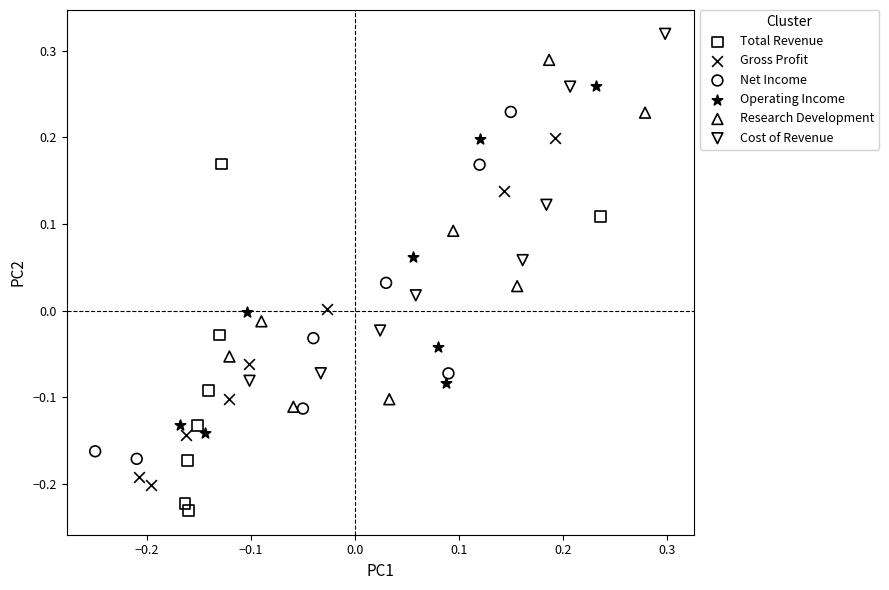

Which series reaches the minimum Y coordinate?

Total Revenue